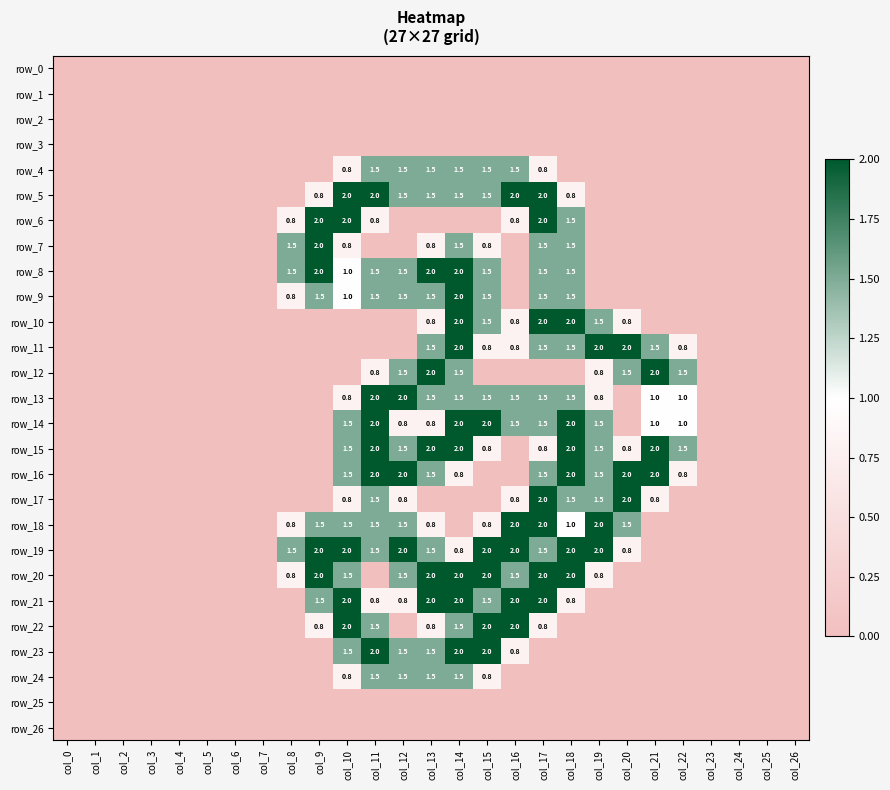

At which category is the sum across all series the highest?

col_14